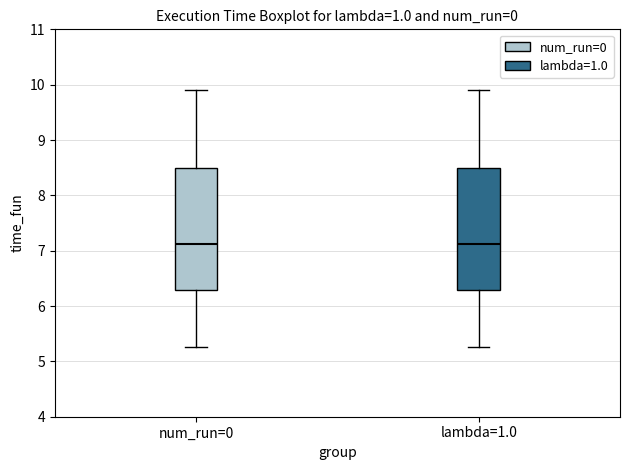

Reading left to right, transcribe this box plot: for each box, give where its median line is, the range the box spans, and where its two whiskers end, as read against the y-axis. The values are not printed on the chart, so give them approximately, as read against the axis.

num_run=0: median 7.1, box 6.3 to 8.5, whiskers 5.3 to 9.9
lambda=1.0: median 7.1, box 6.3 to 8.5, whiskers 5.3 to 9.9